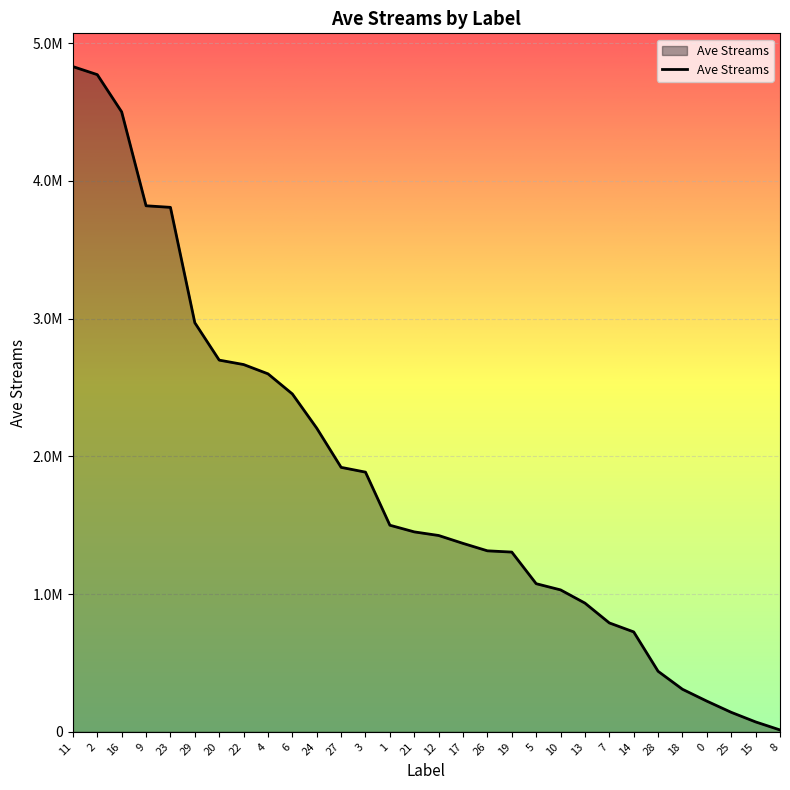

What is the value of the 25th point from the left?

439417.5